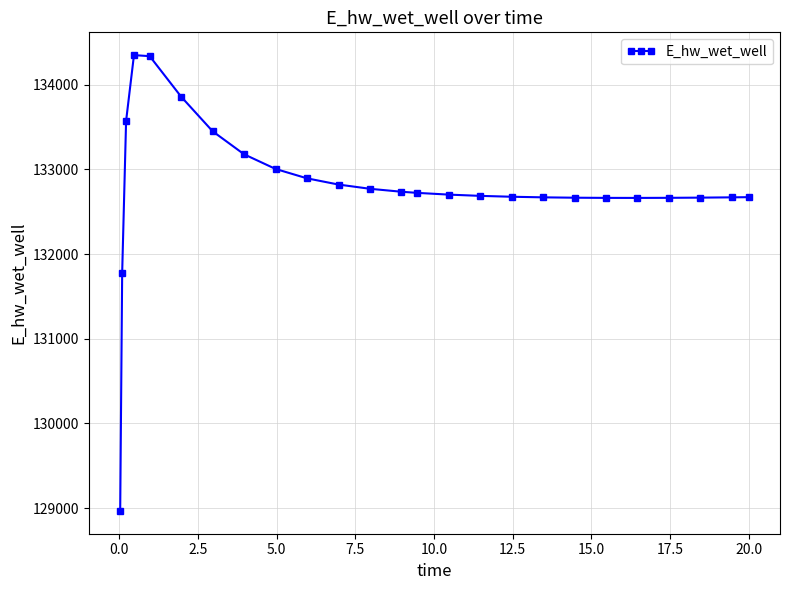

What is the smallest value displayed?

128966.8